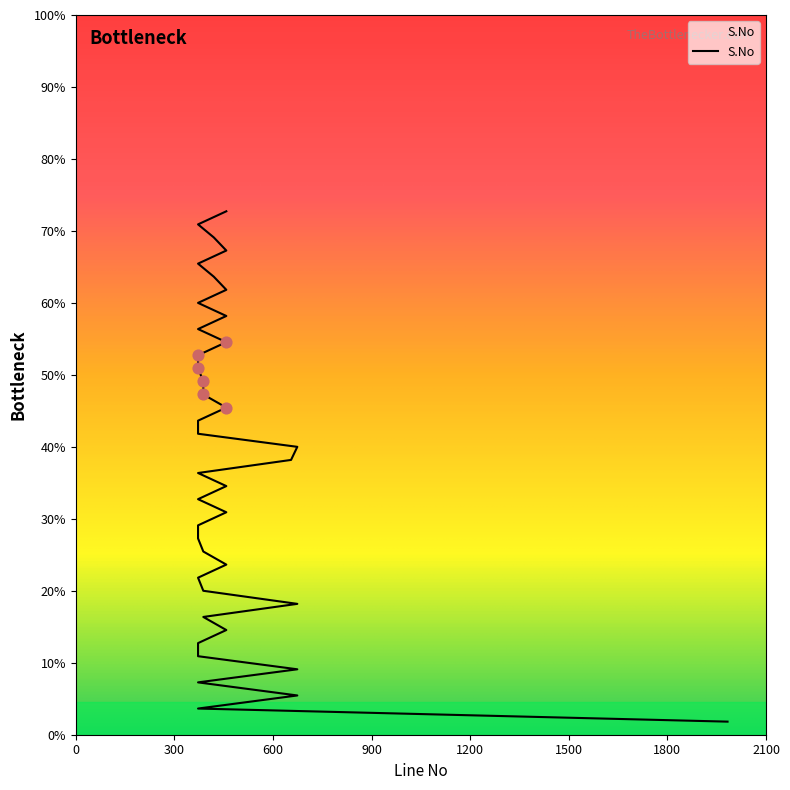

Approximately how many times larger is the value at 458 compared to 372?

1.1